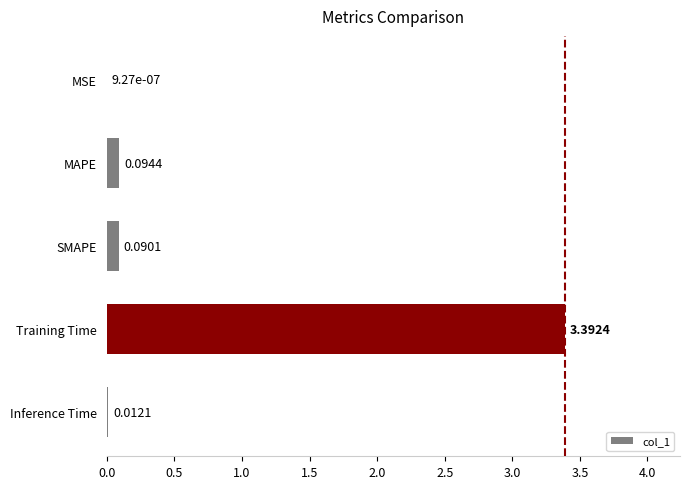

Between SMAPE and Training Time, which is larger?

Training Time